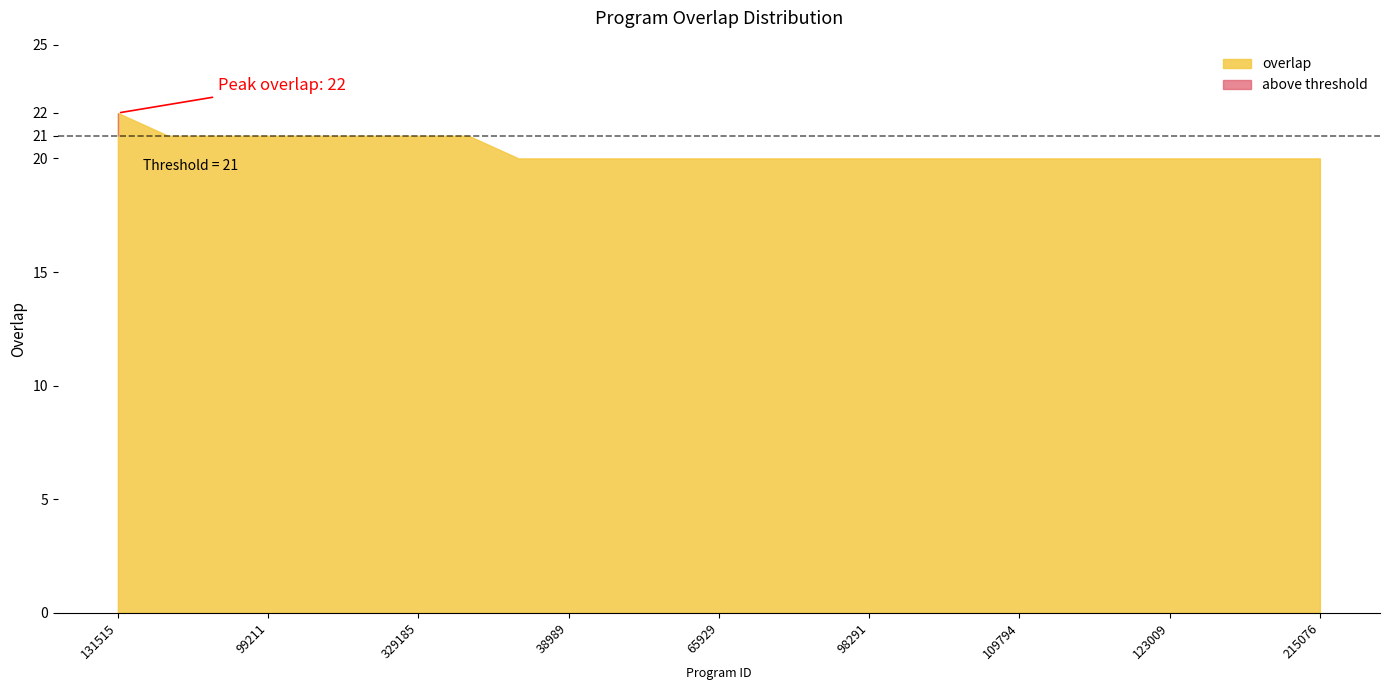

How many lines are shown in the chart?

1